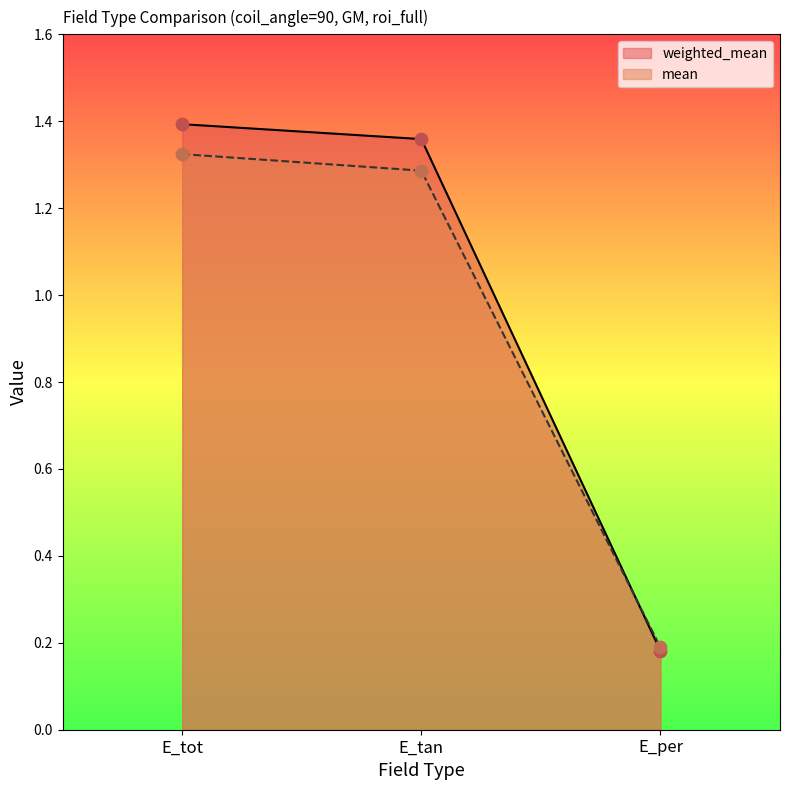

Which series reaches the minimum Y coordinate?

weighted_mean